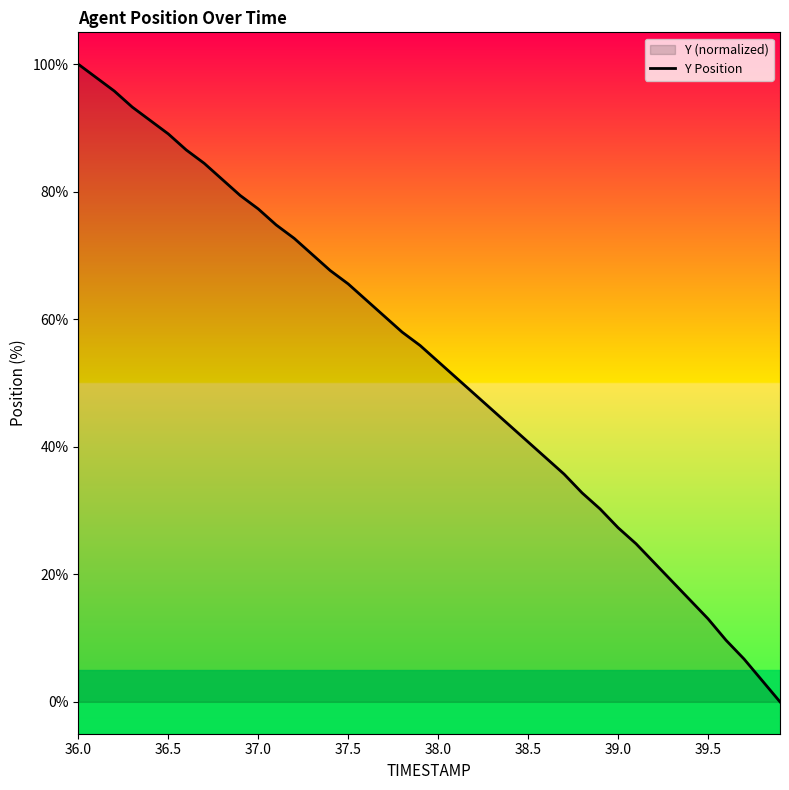

What is the difference between the maximum and minimum values?

100.0